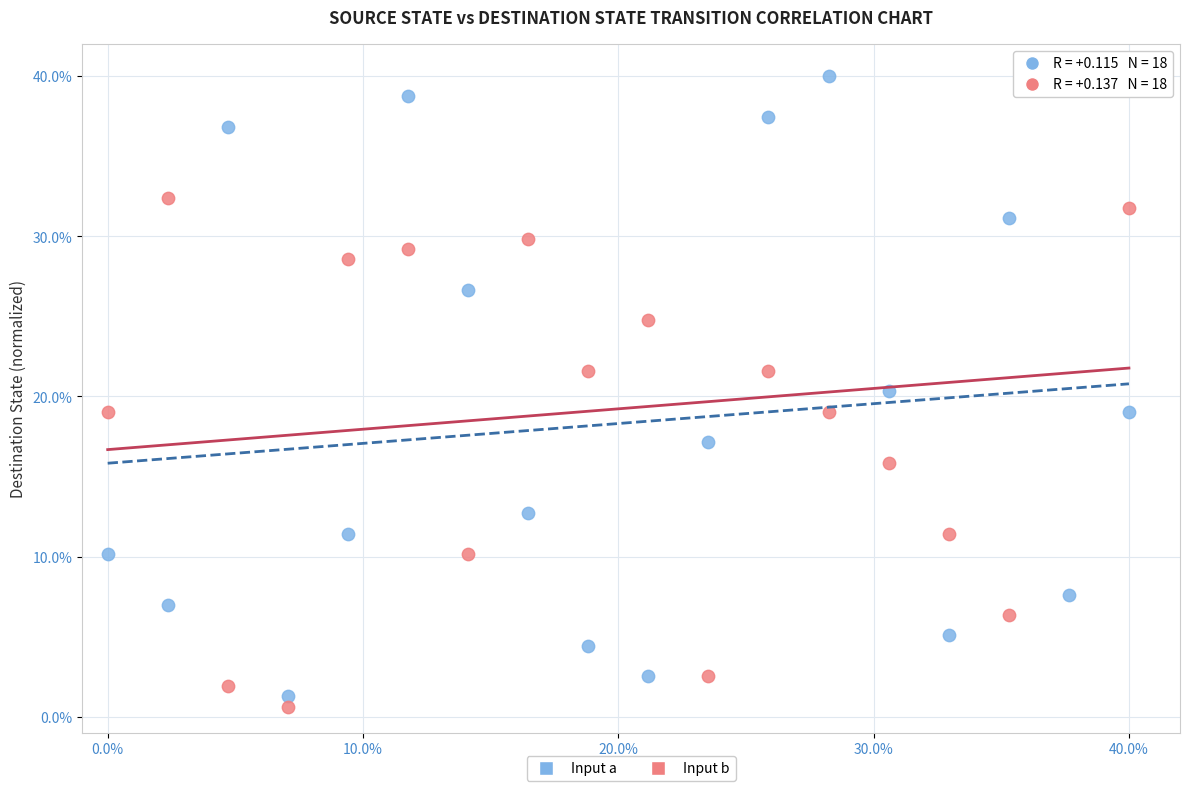

Across all data points, what is the range of Y values (max minus min)?

39.4